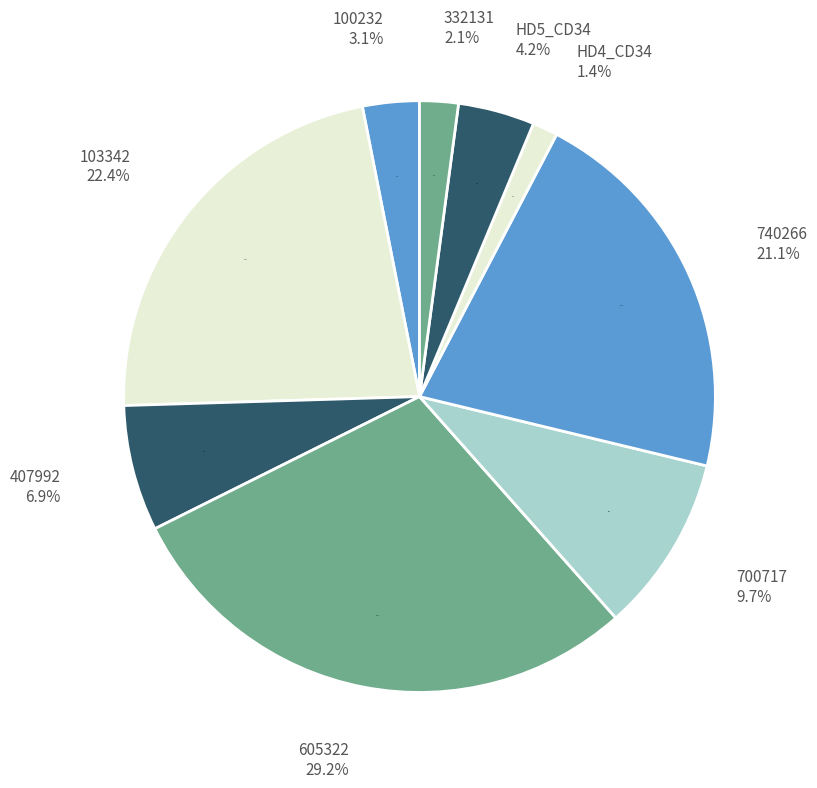

What percentage is the 100232 slice, to the nearest percent?

3%